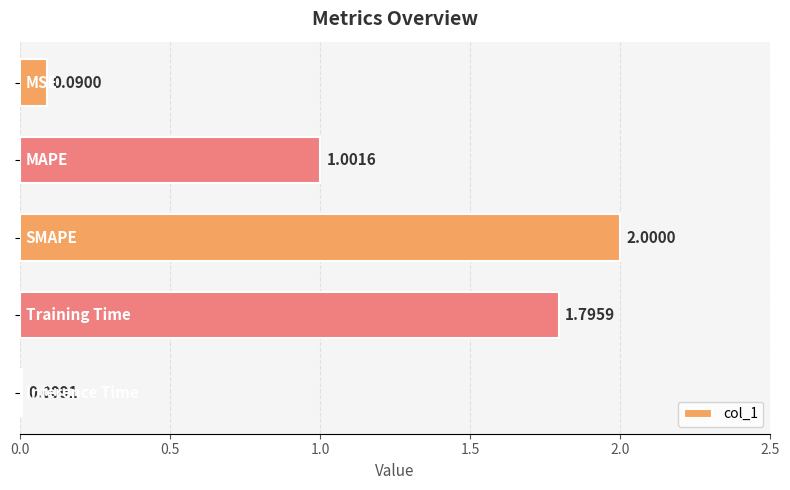

What is the difference between the maximum and second lowest values?

1.9